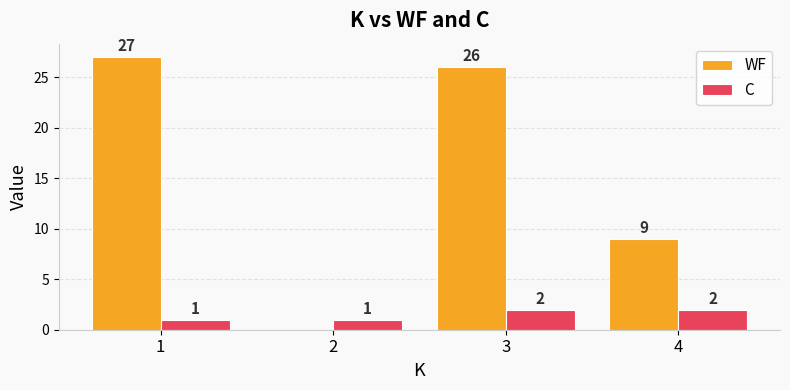

What is the maximum value shown in the chart?

27